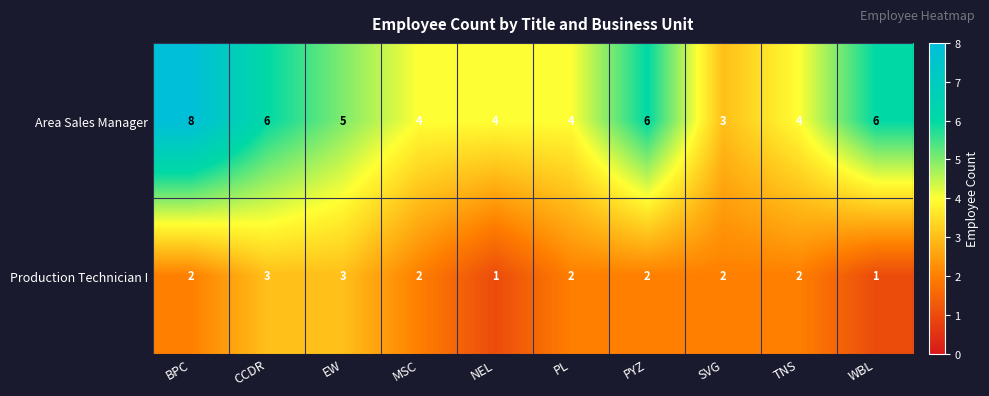

Which series has the largest range (max minus min)?

Area Sales Manager